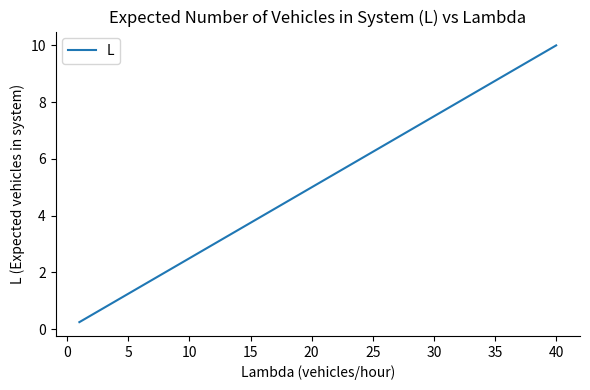

True or false: the data has more than 1 interior local peaks.

False